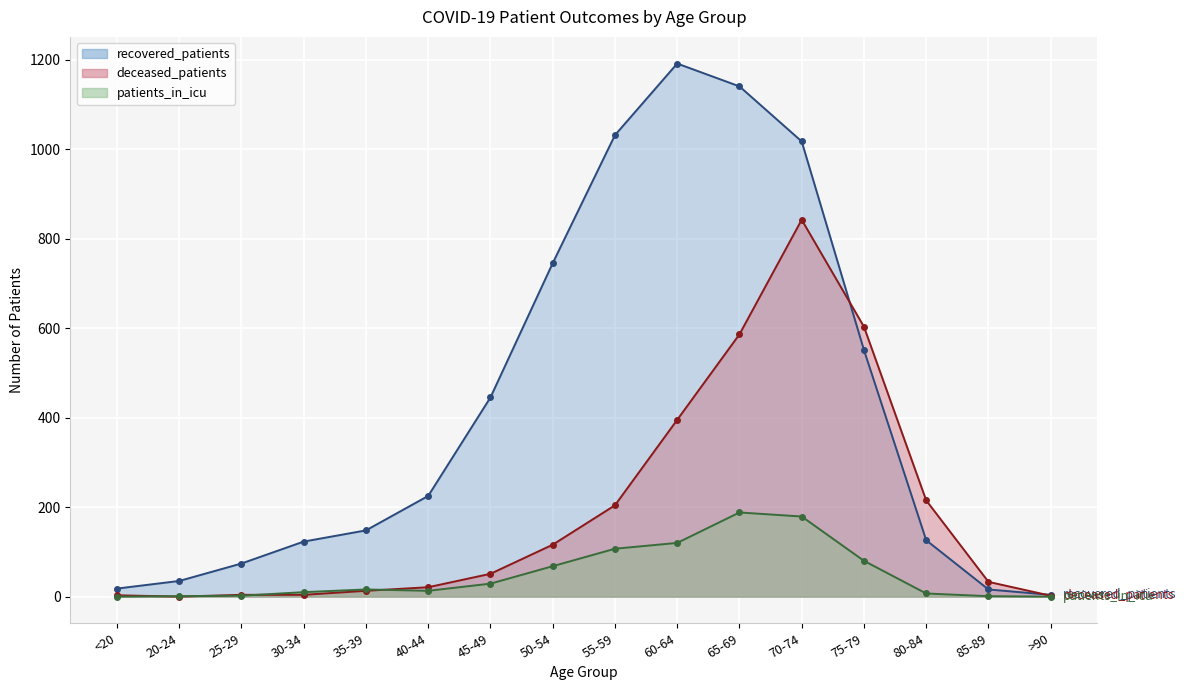

What is the label of the 3rd point from the left?

25-29